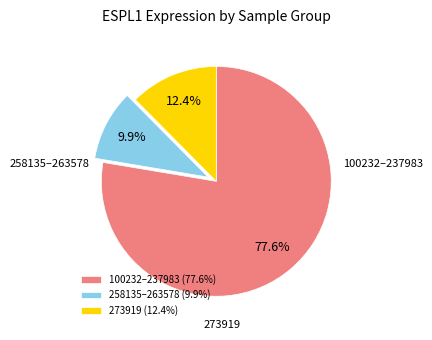

Do 100232–237983 (77.6%) and 258135–263578 (9.9%) together represent more than half of the pie?

Yes